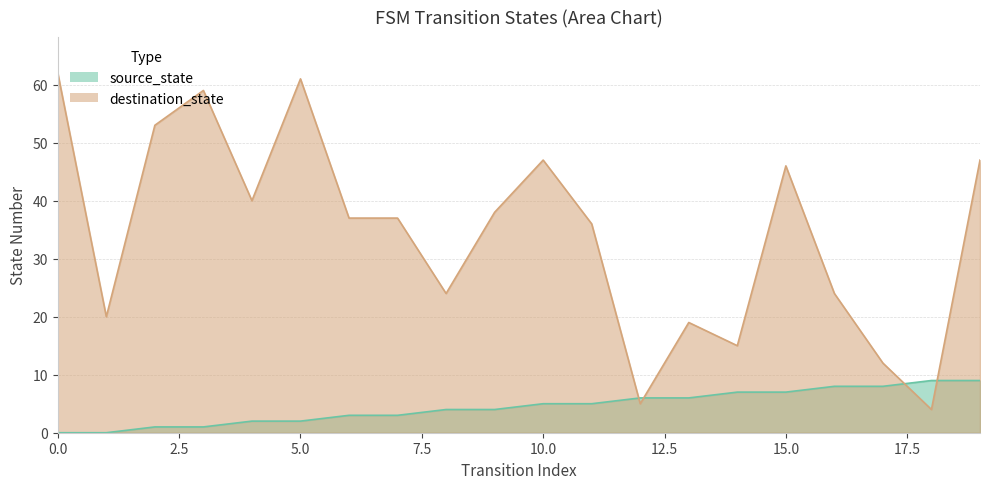

Is it true that source_state equals 4 at 13?

False